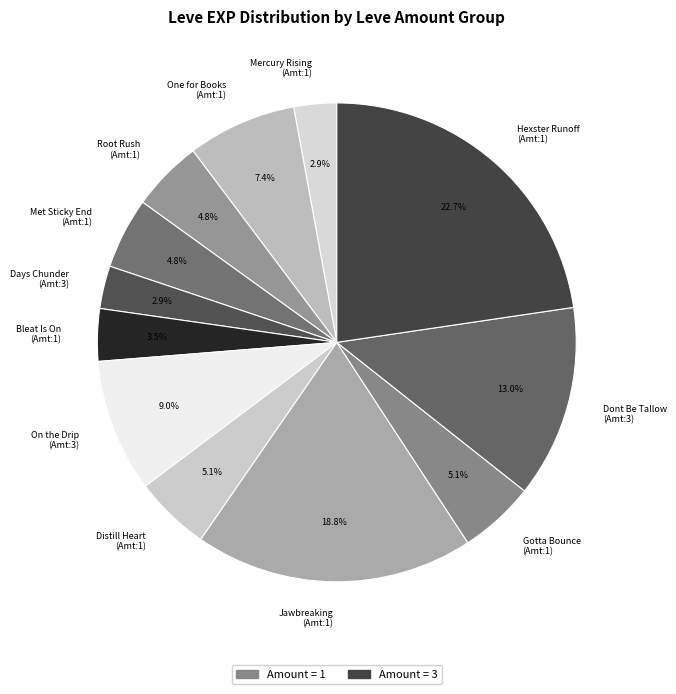

Combined, what portion of the pie is Met Sticky End (Amt:1) and Root Rush (Amt:1)?

9.6%